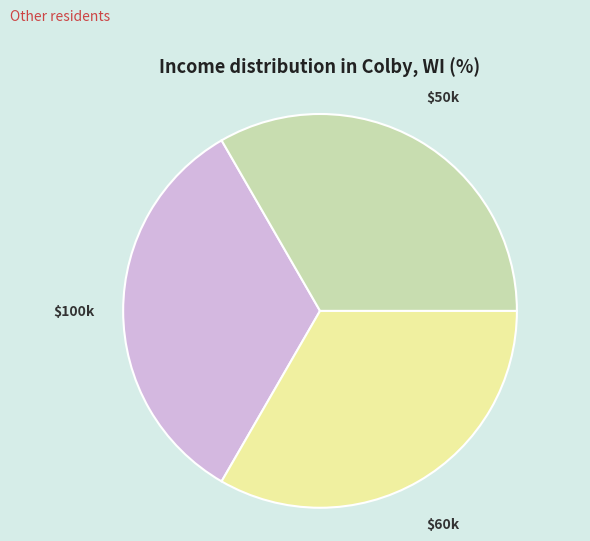

Is there a majority slice in this chart?

No